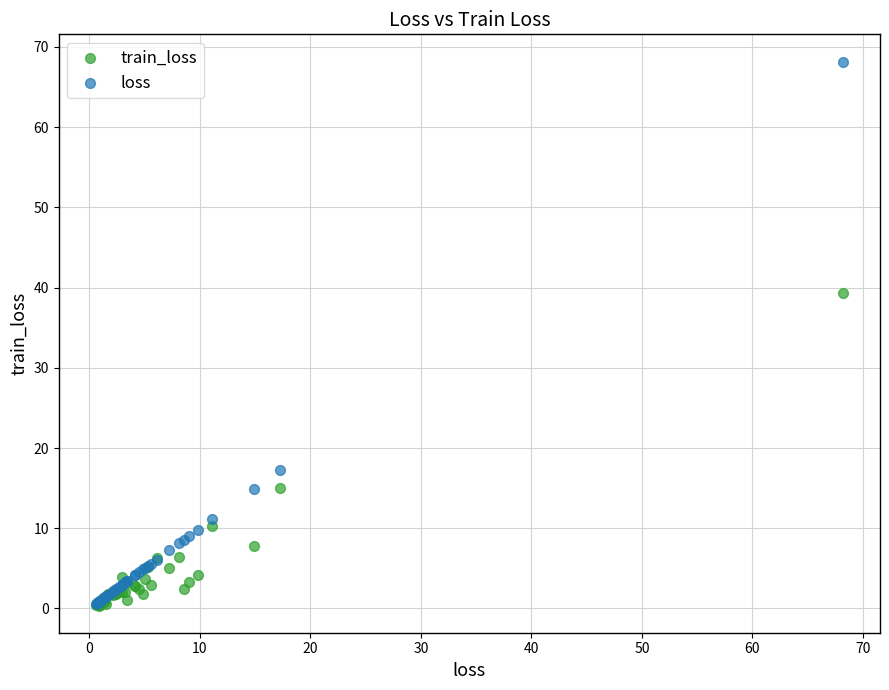

What are all the series names shown in the legend?

train_loss, loss